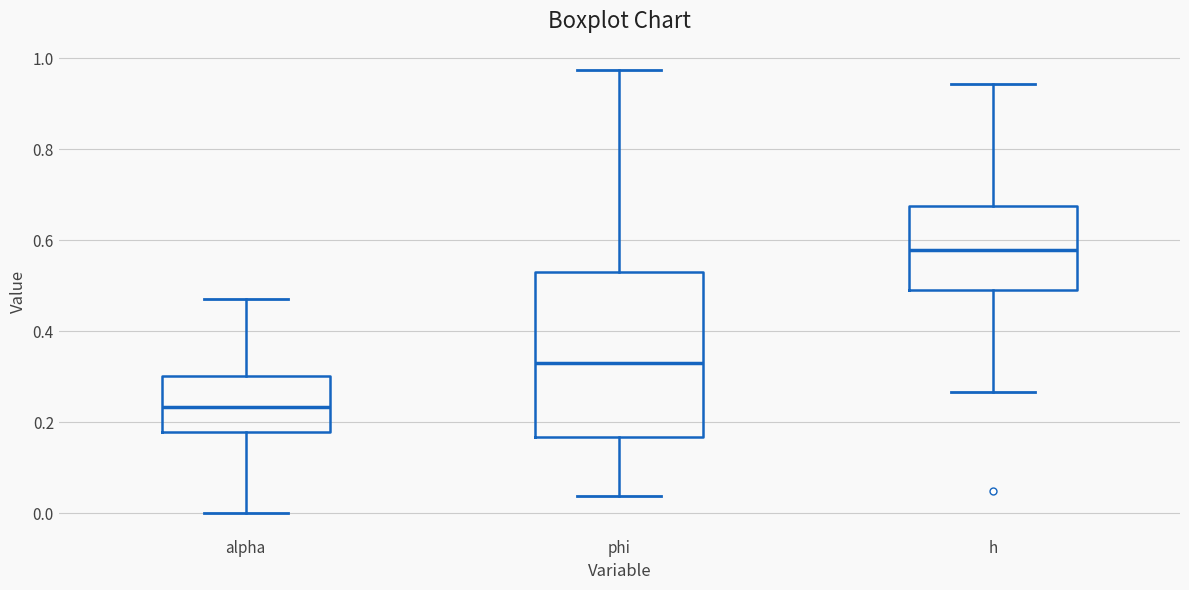

Where does the lower whisker of the box for h end on the y-axis? The values are not printed on the chart, so give them approximately, as read against the axis.

0.26